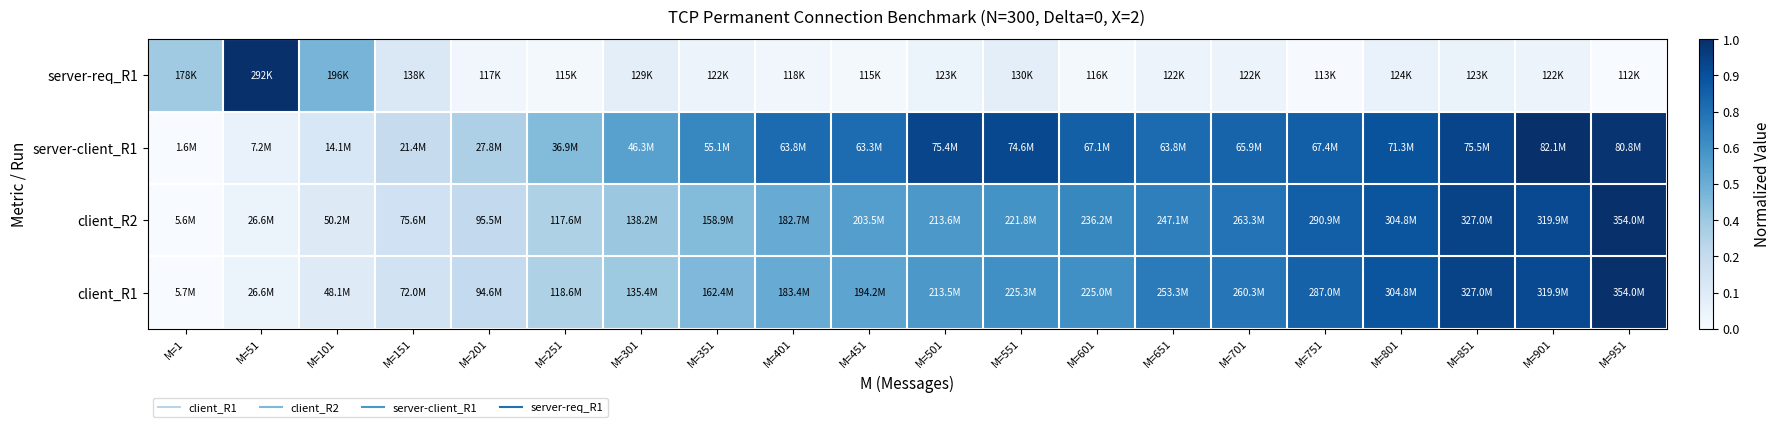

Reading left to right, what are all the values shown in this chart?

client_R1: M=1=0.0	M=51=0.1	M=101=0.1	M=151=0.2	M=201=0.3	M=251=0.3	M=301=0.4	M=351=0.4	M=401=0.5	M=451=0.5	M=501=0.6	M=551=0.6	M=601=0.6	M=651=0.7	M=701=0.7	M=751=0.8	M=801=0.9	M=851=0.9	M=901=0.9	M=951=1.0
client_R2: M=1=0.0	M=51=0.1	M=101=0.1	M=151=0.2	M=201=0.3	M=251=0.3	M=301=0.4	M=351=0.4	M=401=0.5	M=451=0.6	M=501=0.6	M=551=0.6	M=601=0.7	M=651=0.7	M=701=0.7	M=751=0.8	M=801=0.9	M=851=0.9	M=901=0.9	M=951=1.0
server-client_R1: M=1=0.0	M=51=0.1	M=101=0.2	M=151=0.2	M=201=0.3	M=251=0.4	M=301=0.6	M=351=0.7	M=401=0.8	M=451=0.8	M=501=0.9	M=551=0.9	M=601=0.8	M=651=0.8	M=701=0.8	M=751=0.8	M=801=0.9	M=851=0.9	M=901=1.0	M=951=1.0
server-req_R1: M=1=0.4	M=51=1.0	M=101=0.5	M=151=0.1	M=201=0.0	M=251=0.0	M=301=0.1	M=351=0.1	M=401=0.0	M=451=0.0	M=501=0.1	M=551=0.1	M=601=0.0	M=651=0.1	M=701=0.1	M=751=0.0	M=801=0.1	M=851=0.1	M=901=0.1	M=951=0.0